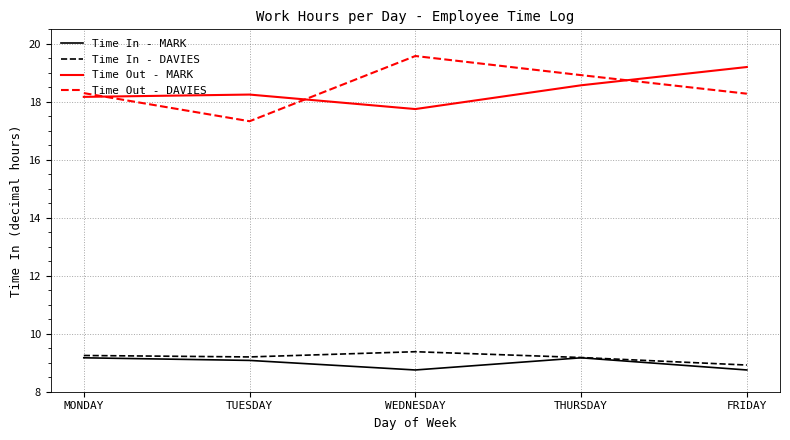

At WEDNESDAY, list the series in order from largest to smallest.

Time Out - DAVIES, Time Out - MARK, Time In - DAVIES, Time In - MARK